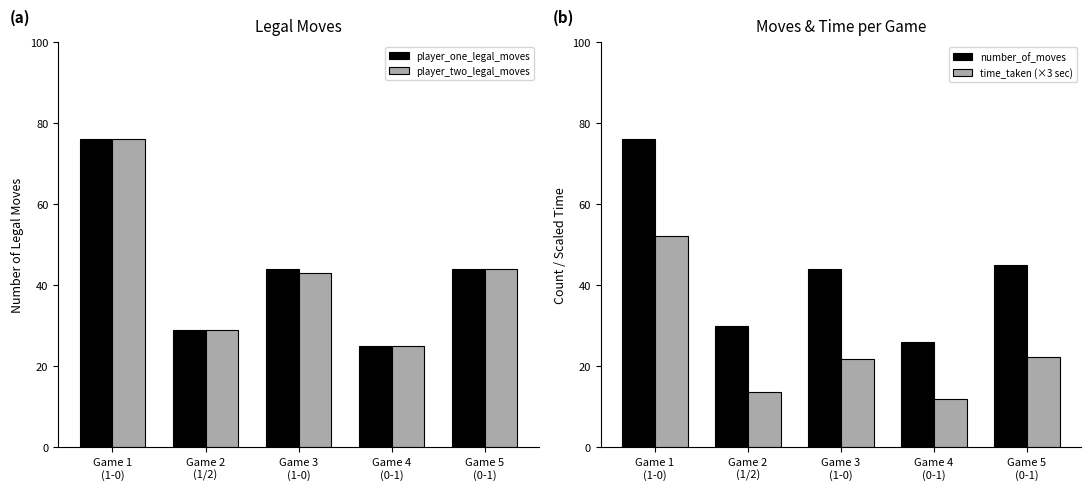

Which series has the largest total across all categories?

number_of_moves